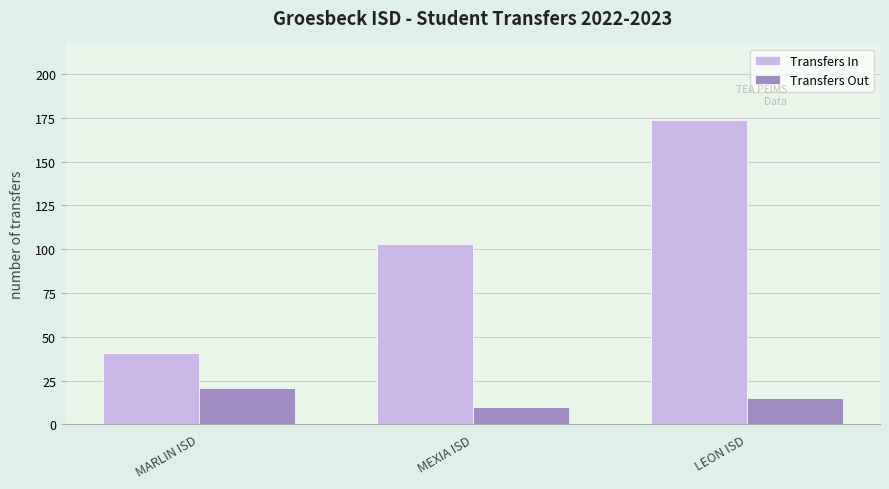

What is the label of the 3rd bar from the left?

LEON ISD